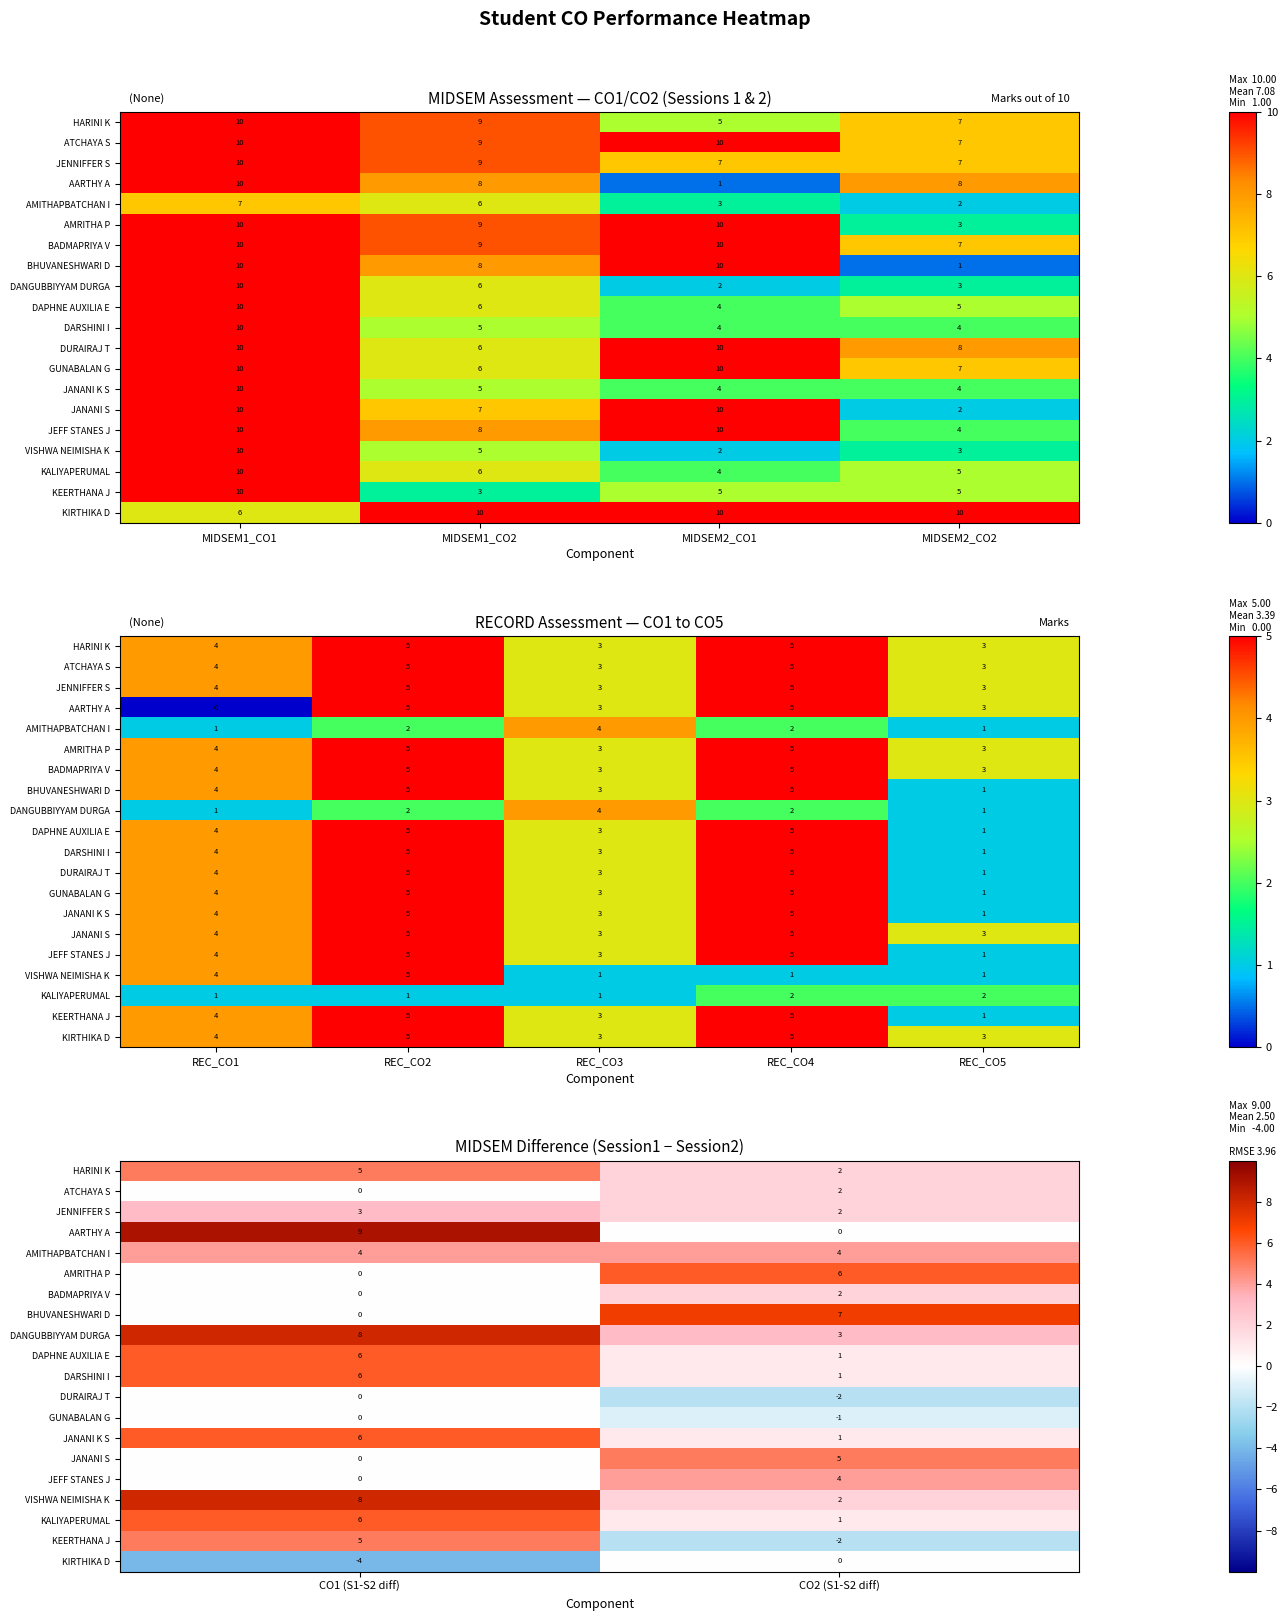

What is the sum of all GUNABALAN G values?

-1